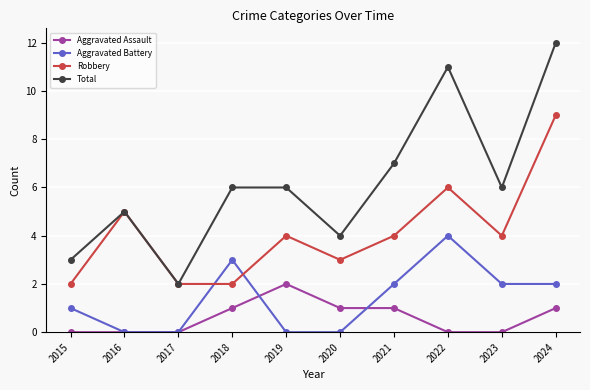

What are all the series names shown in the legend?

Aggravated Assault, Aggravated Battery, Robbery, Total